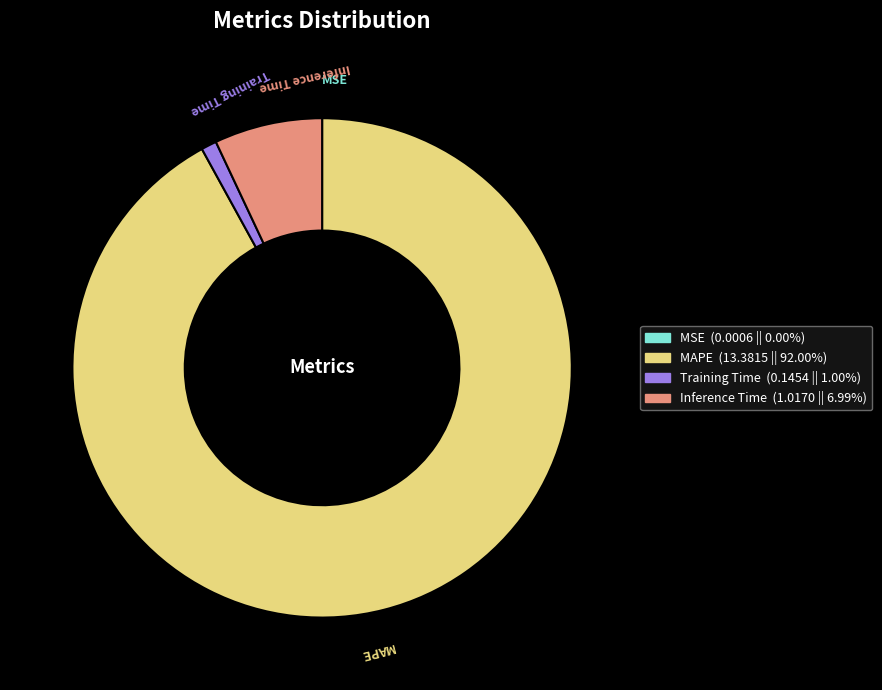

Approximately how many times larger is the value at MAPE (13.3815 || 92.00%) compared to Inference Time (1.0170 || 6.99%)?

13.2